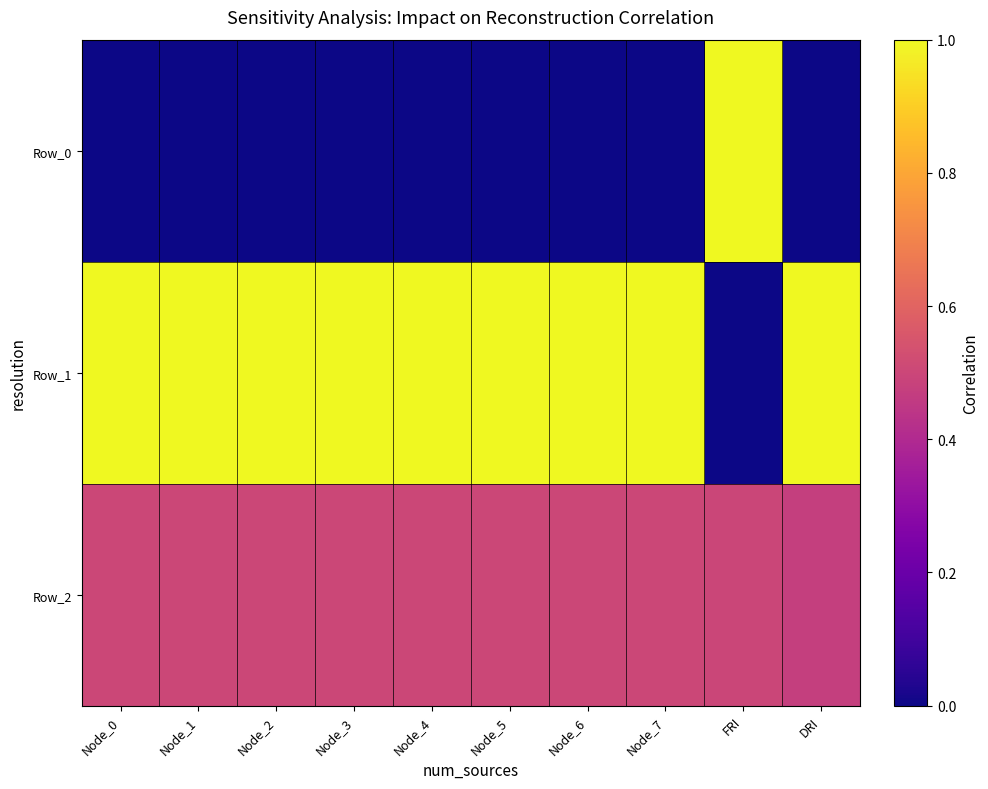

How many distinct data groups are displayed?

3